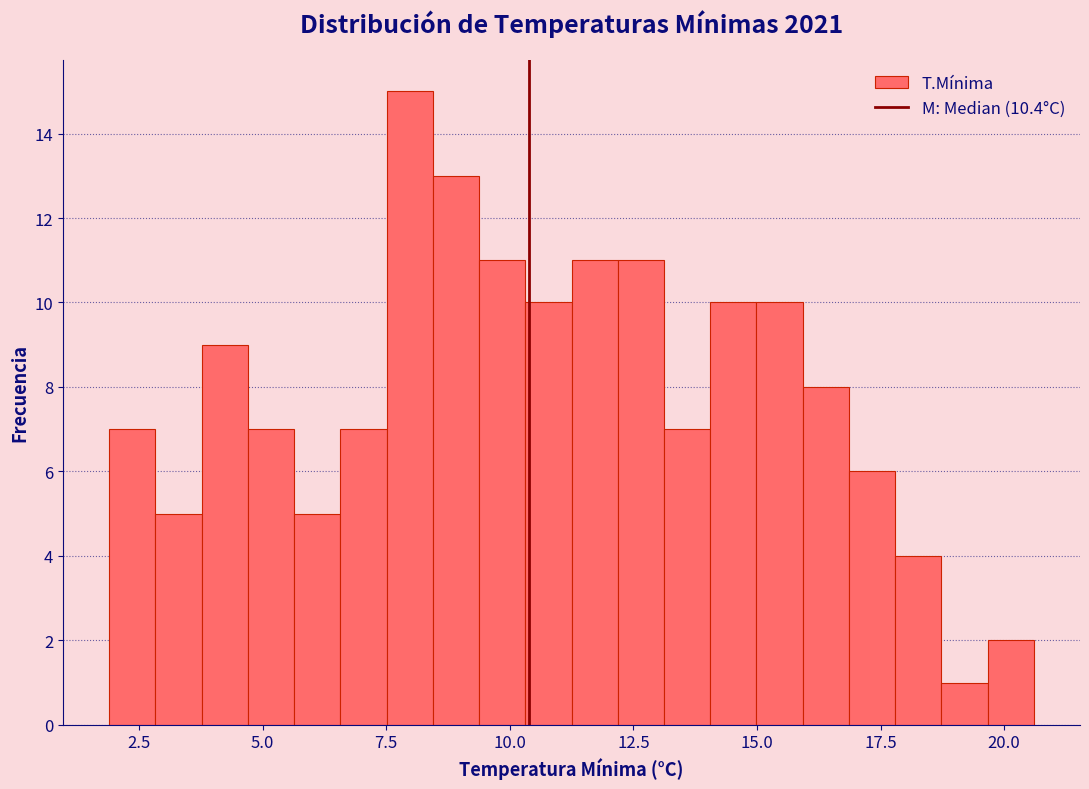

Read against the x-axis, roughly where is the centre of the tallest bar?

8.0